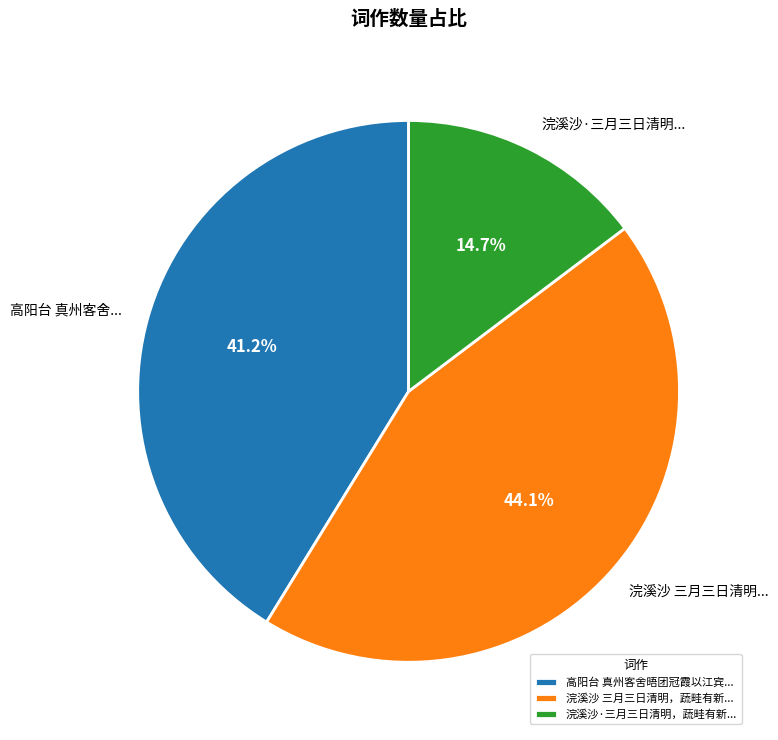

Between 高阳台 真州客舍晤团冠霞以江宾... and 浣溪沙·三月三日清明，蔬畦有新..., which is larger?

高阳台 真州客舍晤团冠霞以江宾...